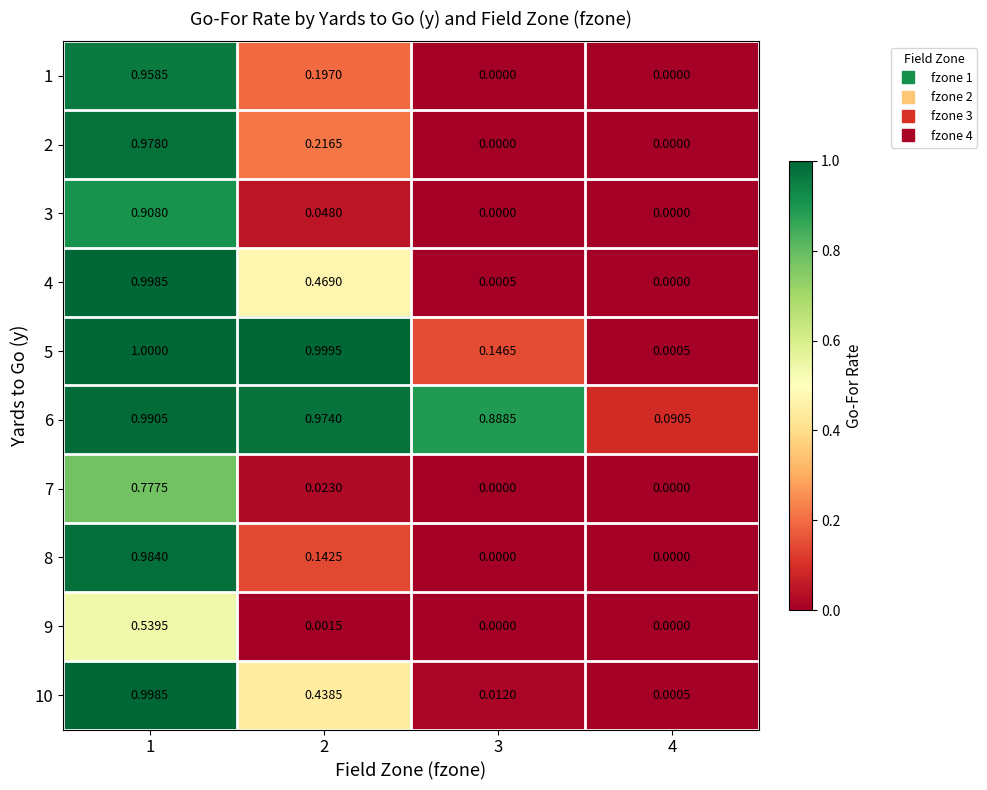

Is the value of 6 at 1 greater than the value of 3 at 3?

Yes